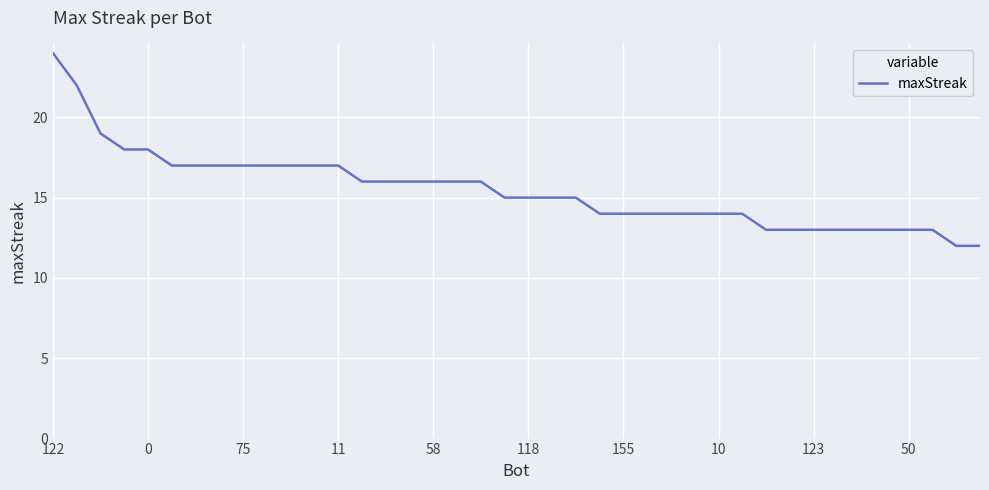

What is the difference between the second highest and minimum values?

10